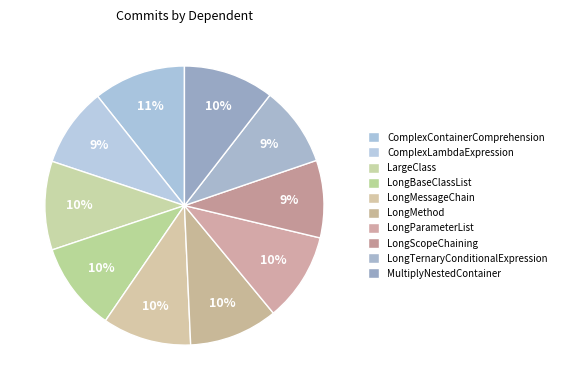

Does LargeClass represent more than half of the total?

No